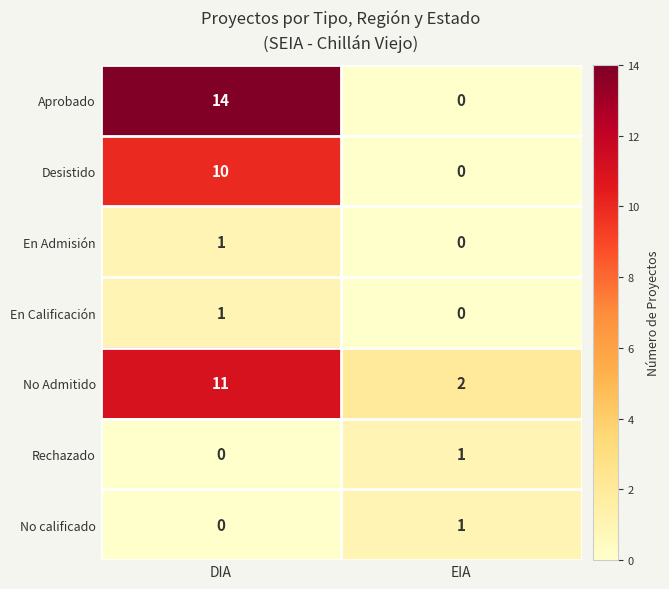

How many data points in No Admitido are less than 11?

1